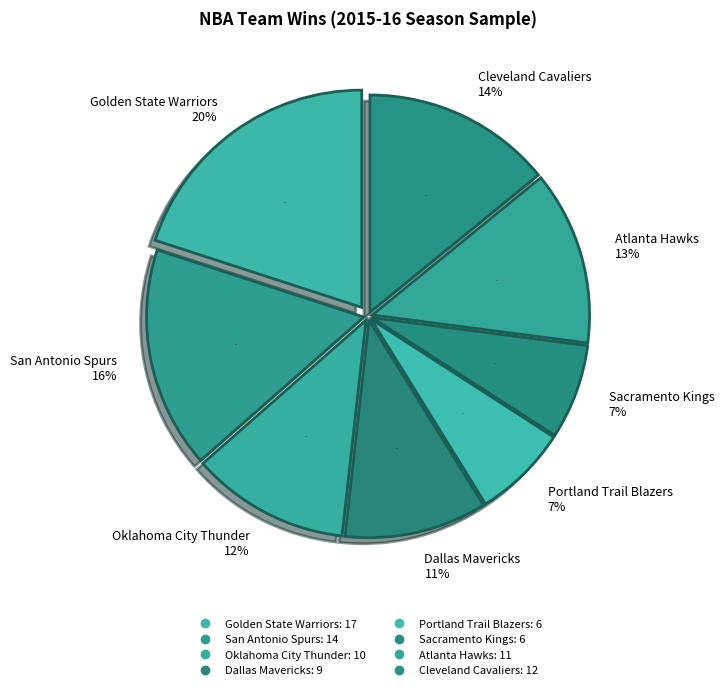

Does any single category account for the majority?

No